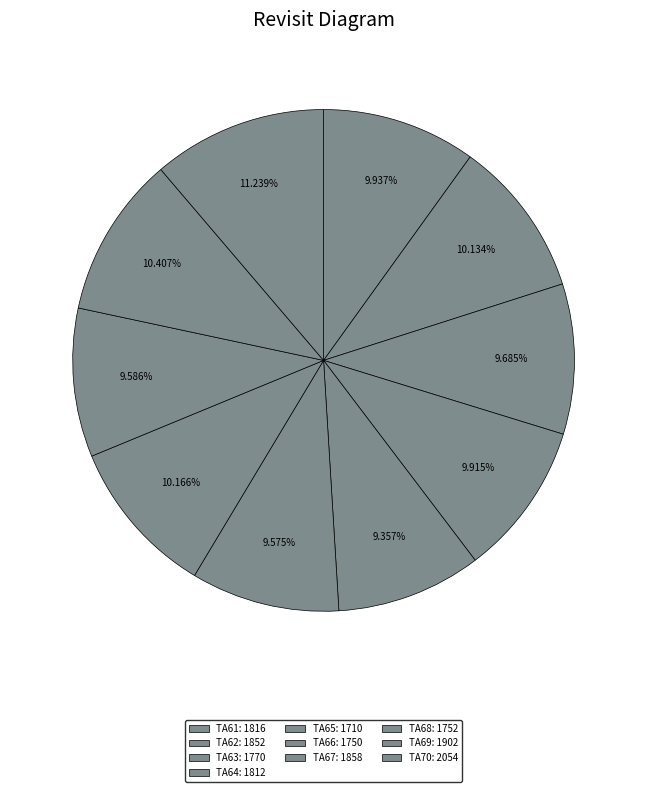

How many segments does this pie chart have?

10